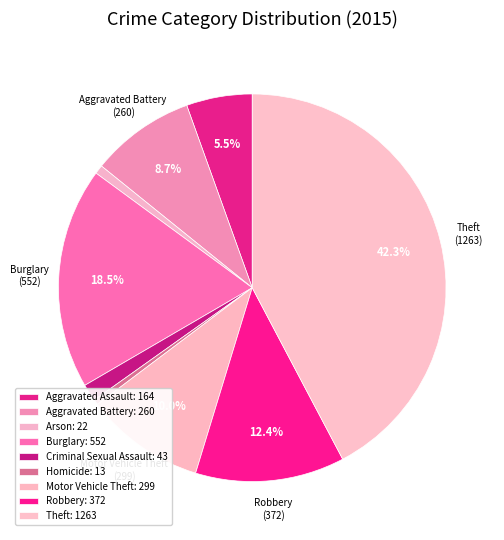

Which slice is the largest?

Theft